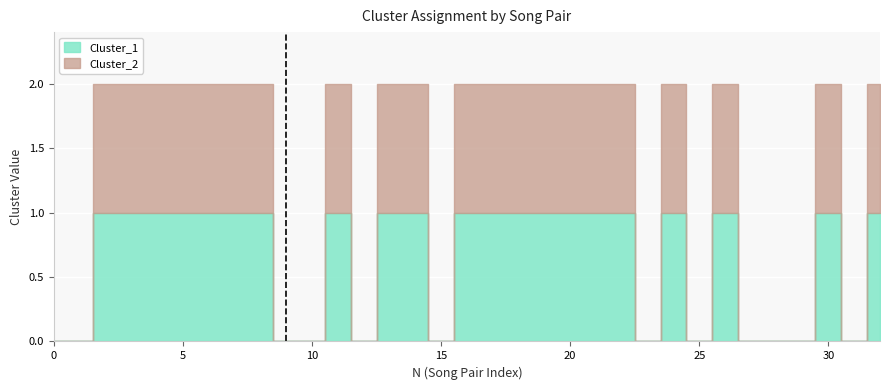

True or false: Cluster_1 has a value of 0 at 0.

True